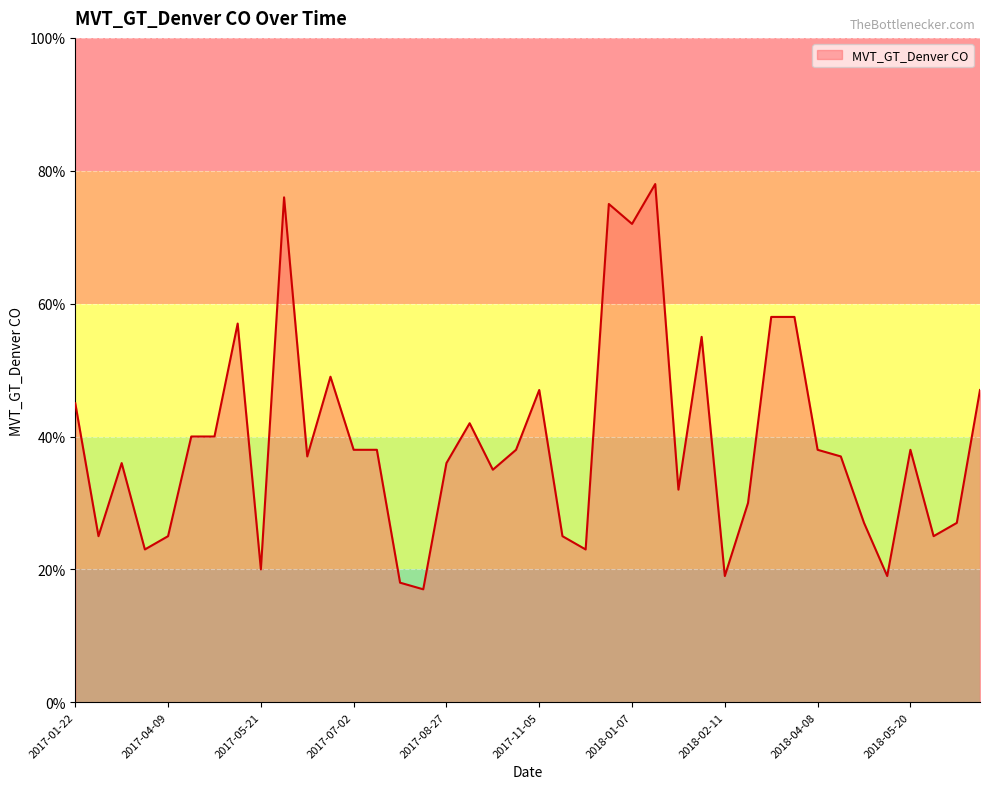

What is the maximum value shown in the chart?

78